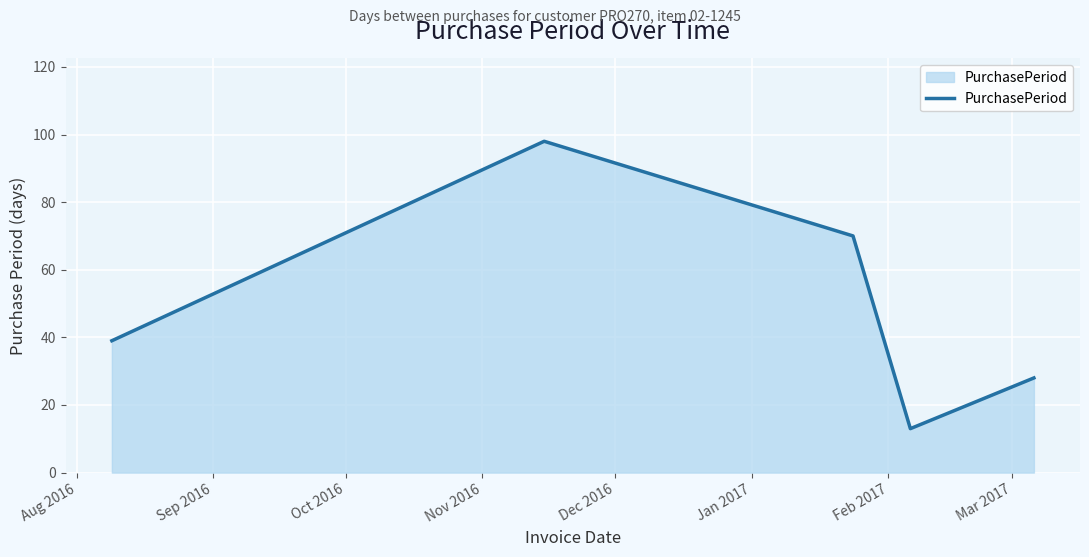

How many interior local peaks (higher than both neighbors) does the data have?

1